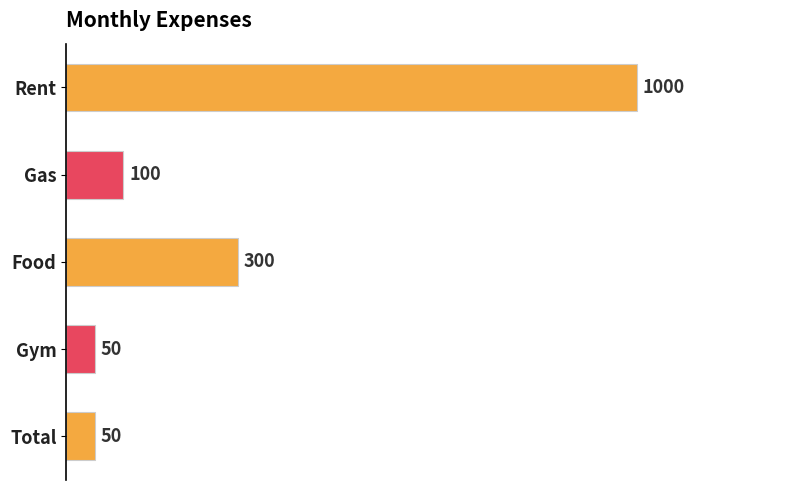

Does the chart contain any negative values?

No